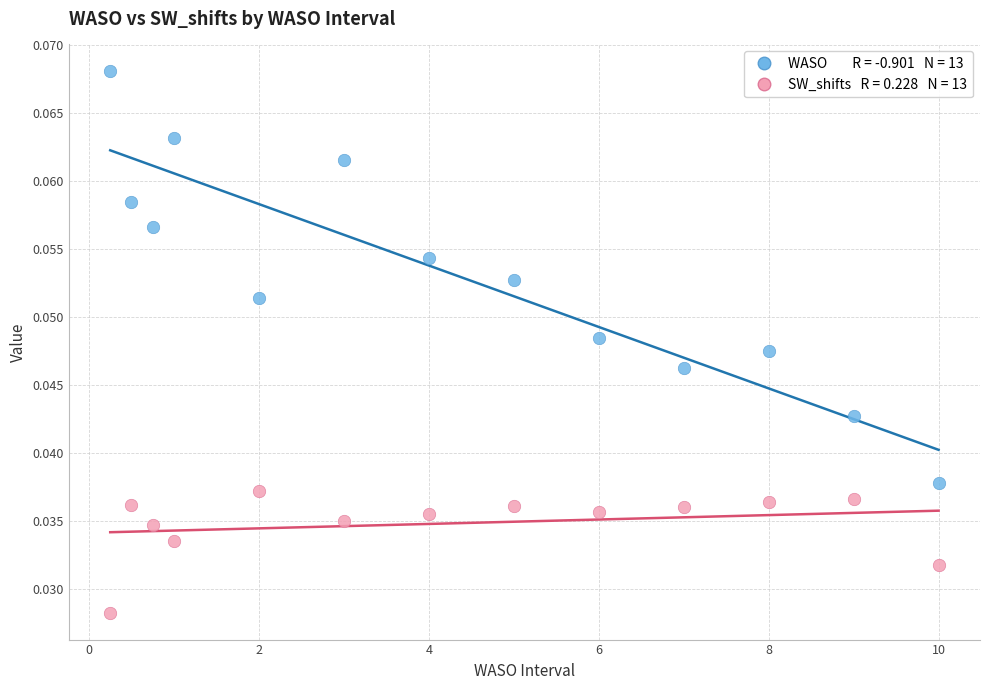

Across all data points, what is the range of X values (max minus min)?

9.8